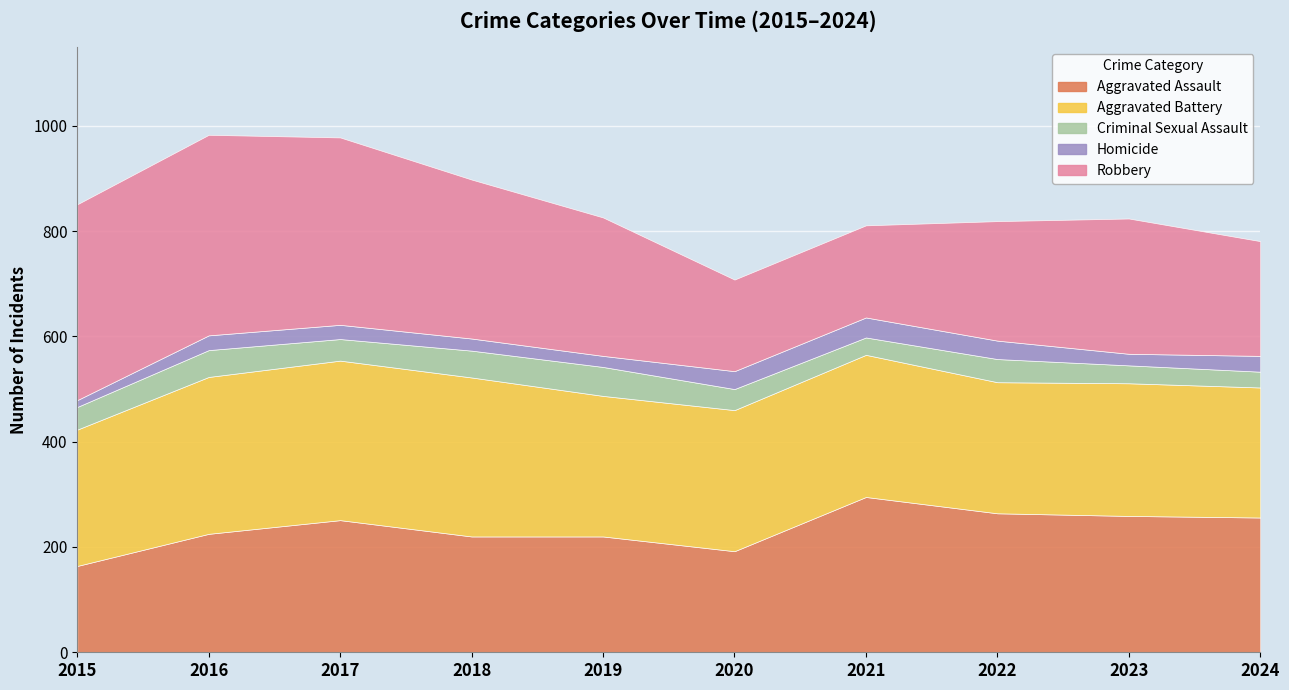

Which category has the lowest value in the Aggravated Battery series?

2024